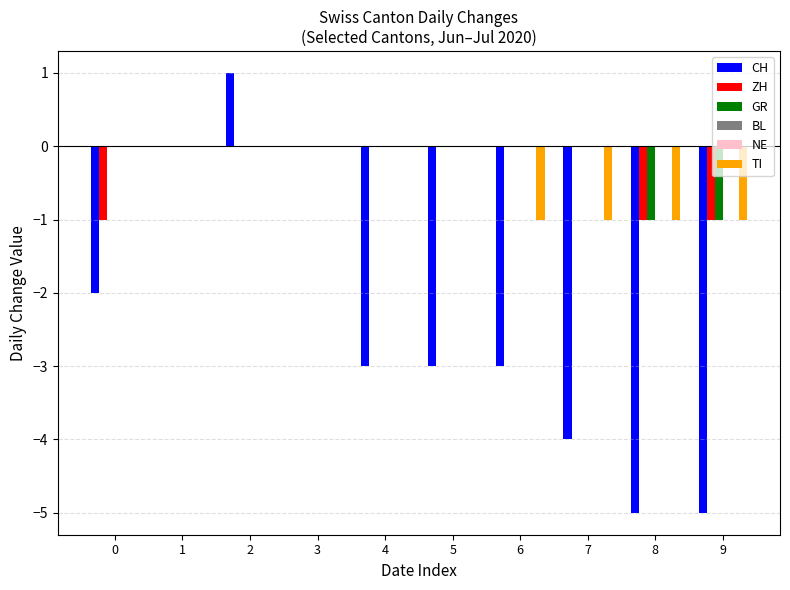

Does the chart contain any negative values?

Yes